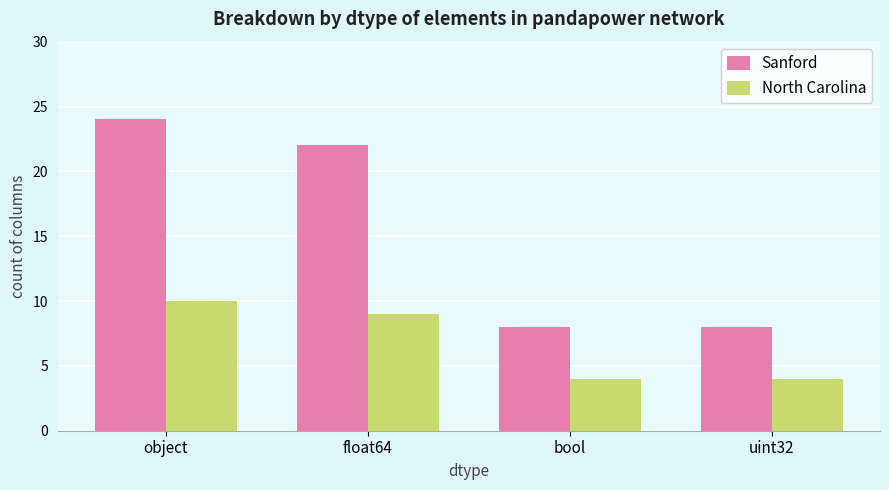

What is the average value of the Sanford series?

16